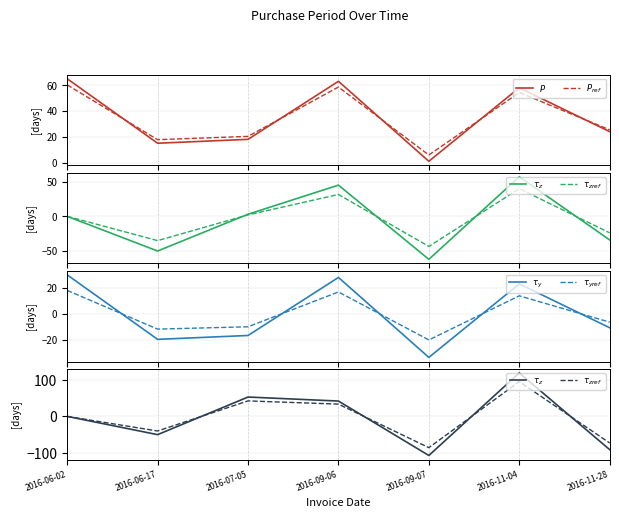

Which series has the largest range (max minus min)?

$\tau_z$